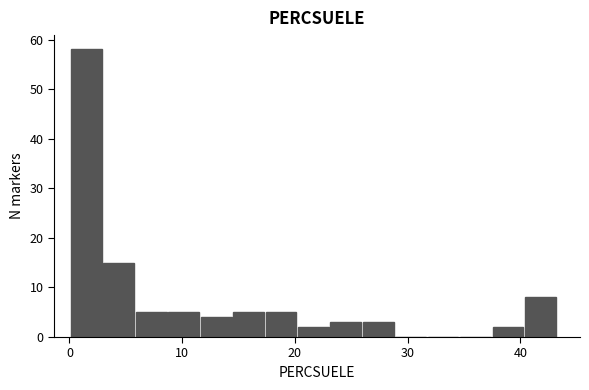

Around what value on the x-axis is the tallest bar? Give the approximate position of its centre, as read against the axis.

2